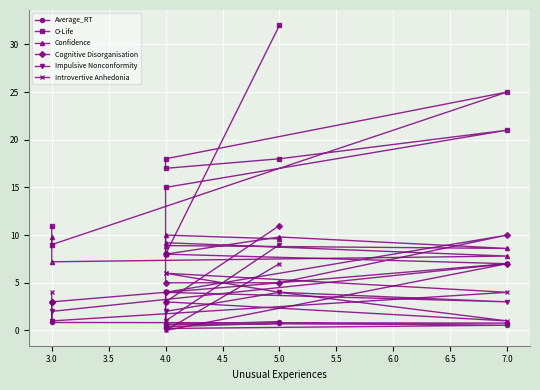

What is the difference between the second highest and second lowest values in the Cognitive Disorganisation series?

7.0